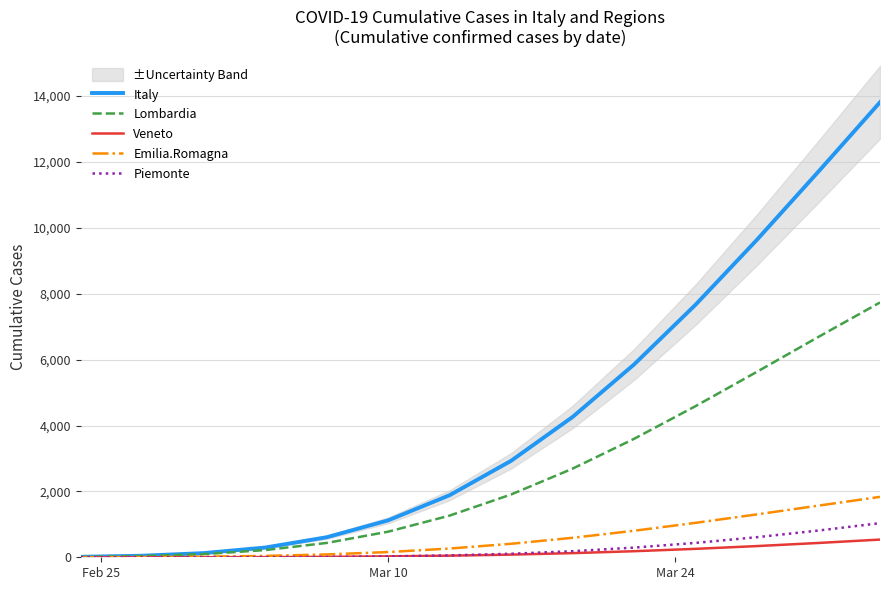

Which series has the largest total across all categories?

Italy